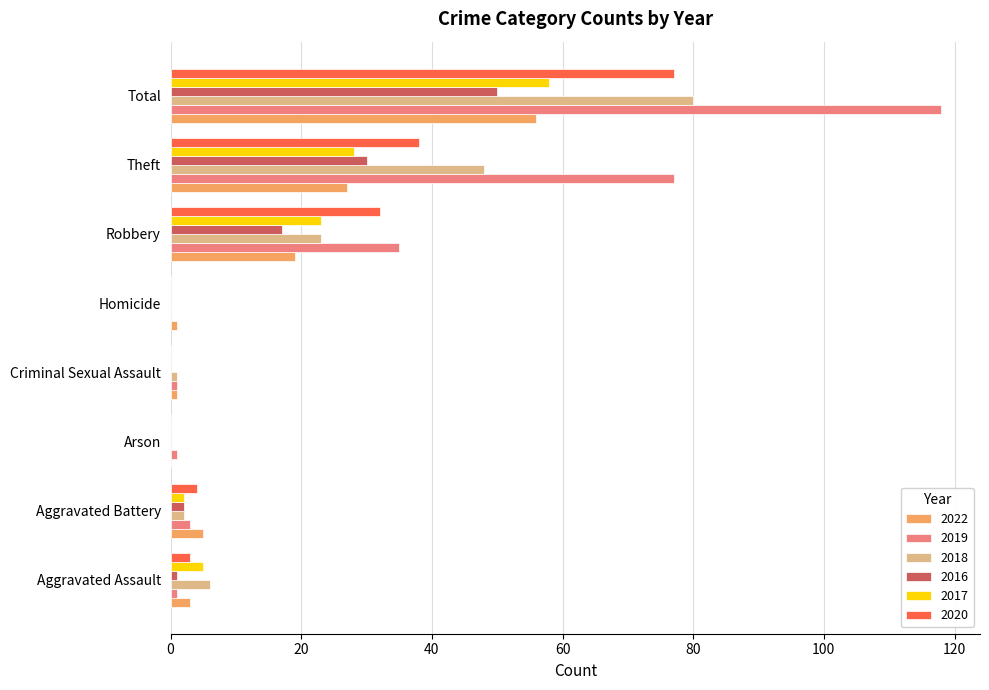

The 2022 series shows 0 at Arson. True or false?

True